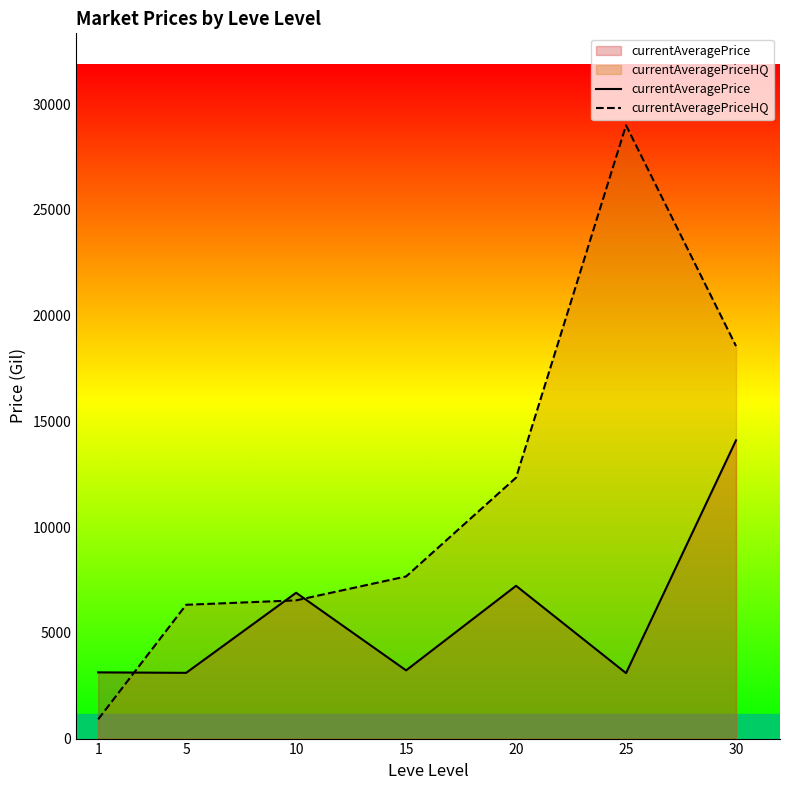

Which series has the largest total across all categories?

currentAveragePriceHQ